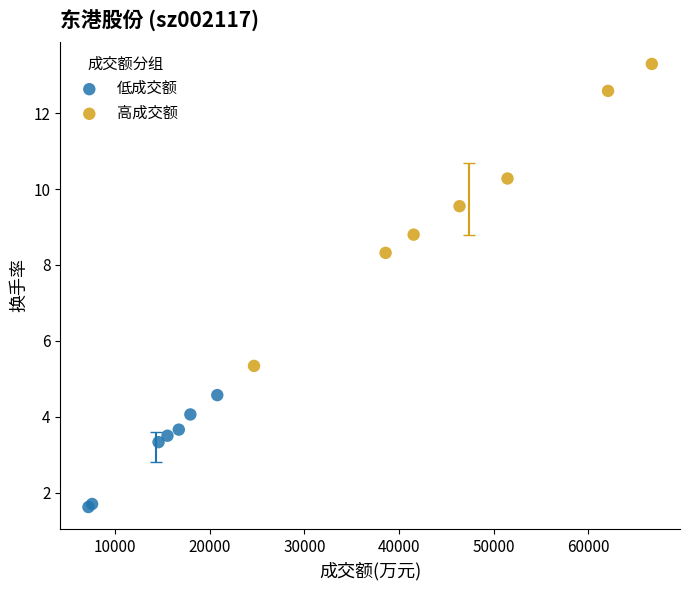

Which series has the widest spread of Y values?

高成交额